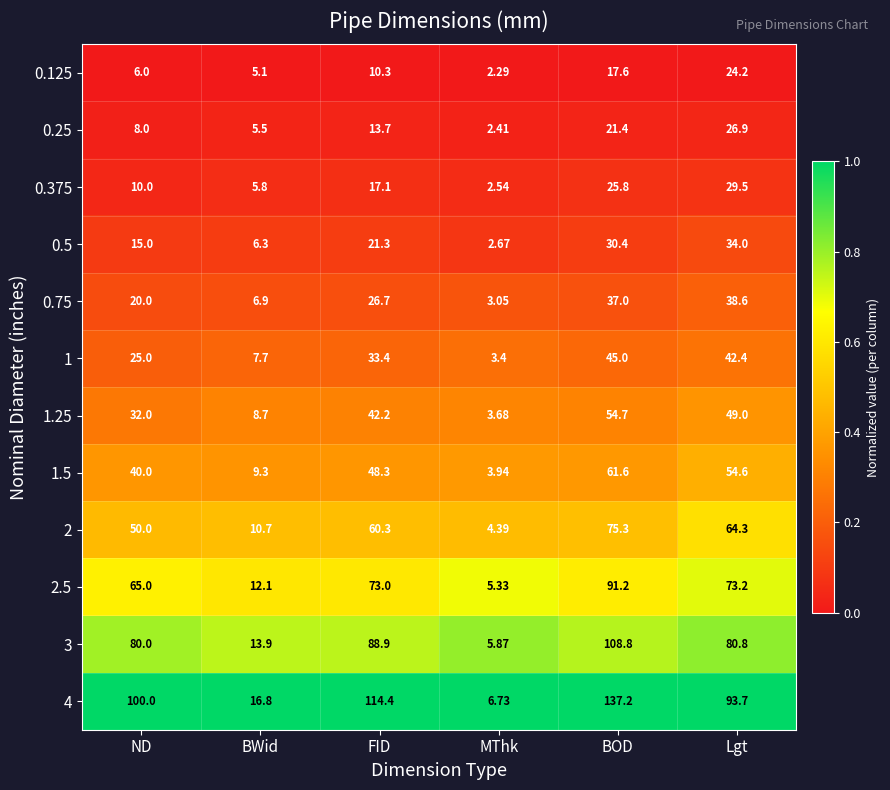

Which category has the lowest value across all series?

MThk